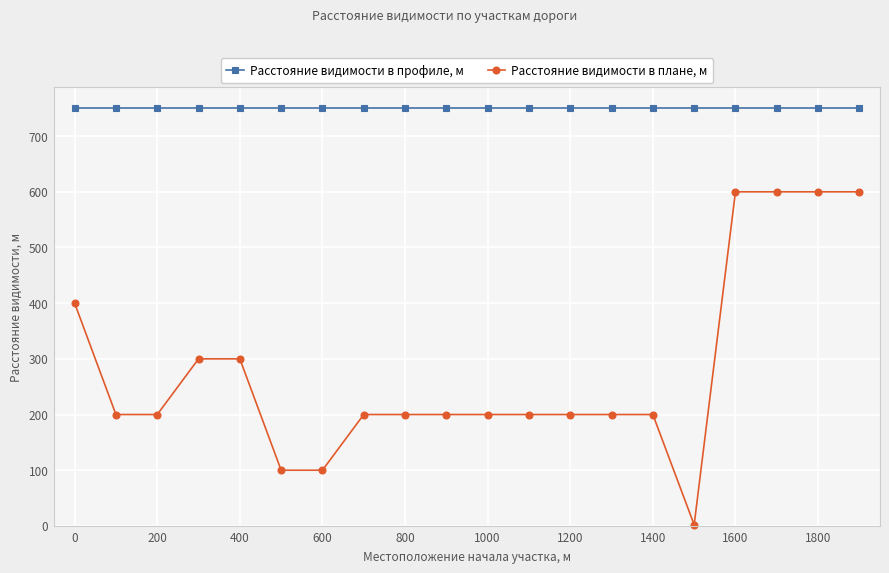

At how many categories does at least one series exceed 275?

20